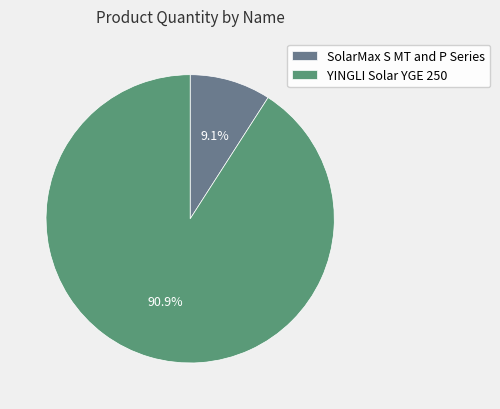

The YINGLI Solar YGE 250 slice represents 91% of the pie. True or false?

True